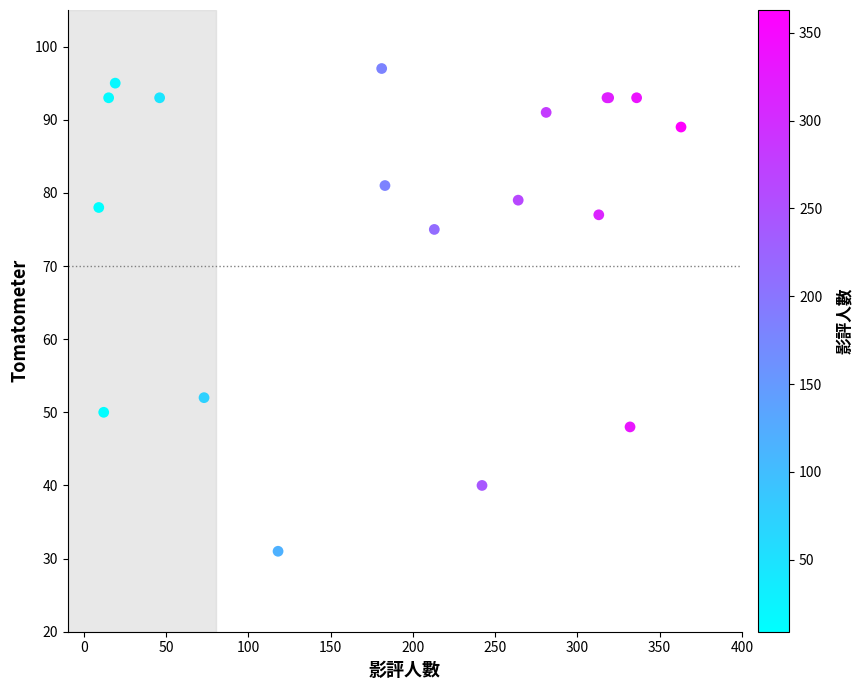

What Y value in the scatter plot is closest to 64?

75